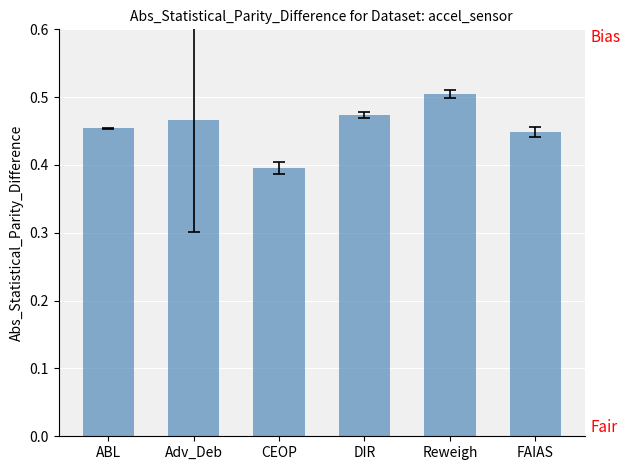

What is the difference between the maximum and second lowest values?

0.1